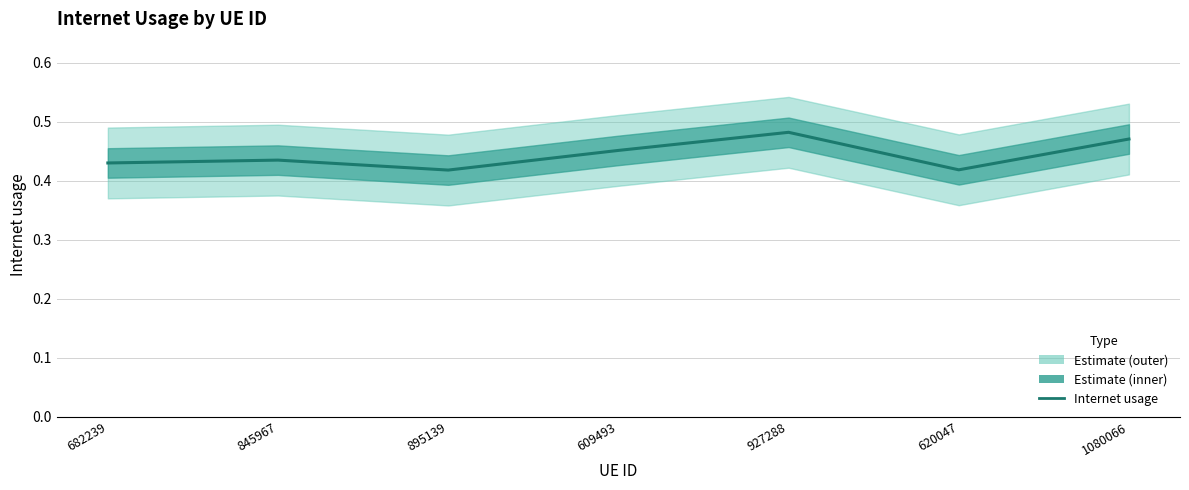

Where is the first local maximum?

845967